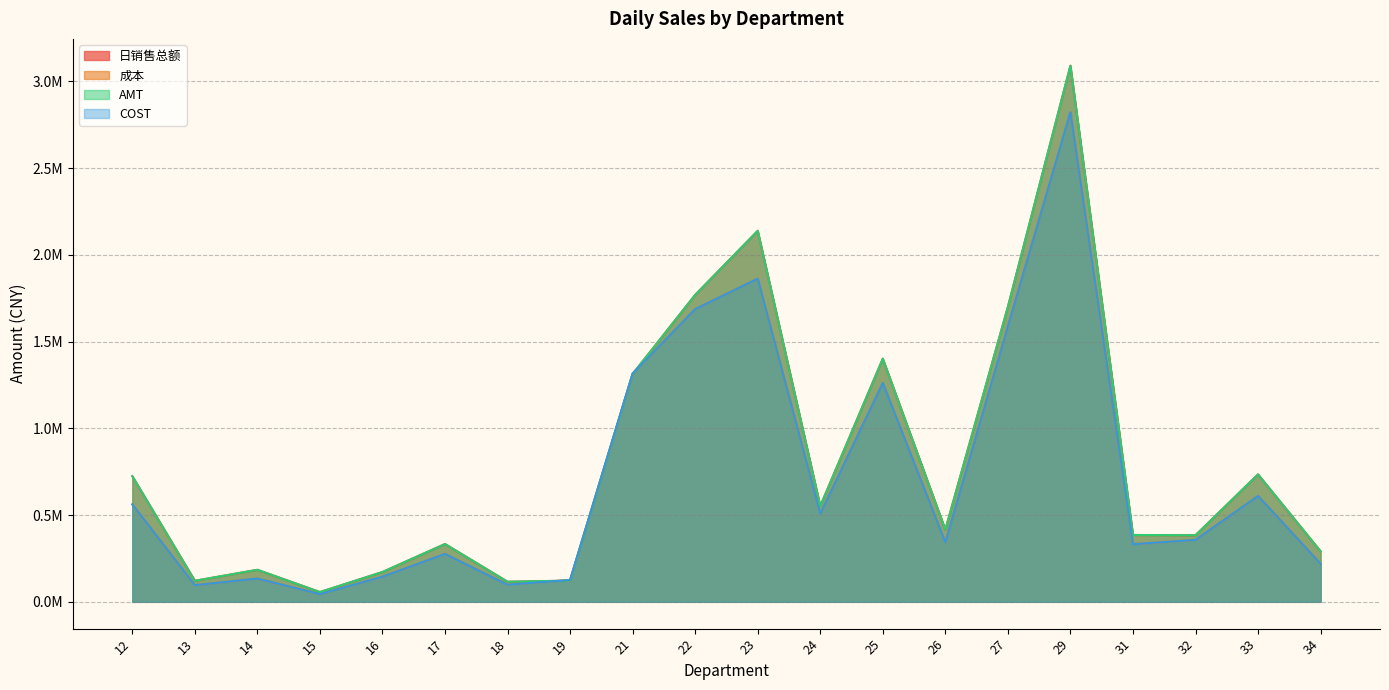

True or false: COST has a value of 610283.1 at 33.

True